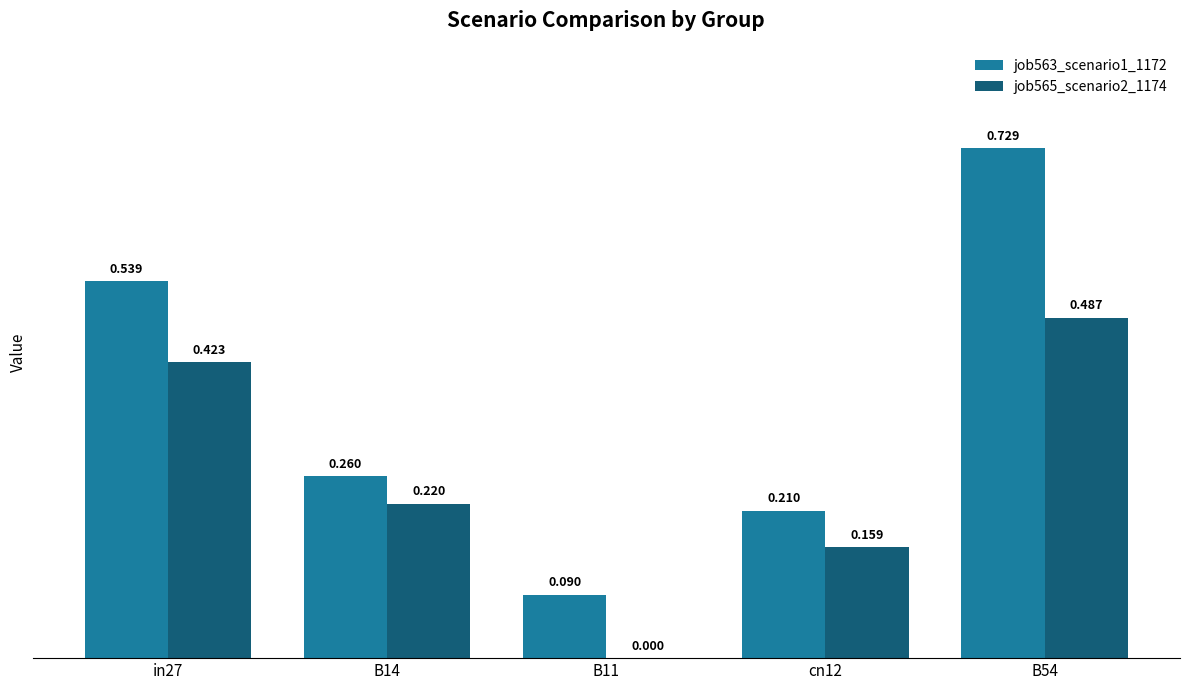

How many data points does each series have?

5